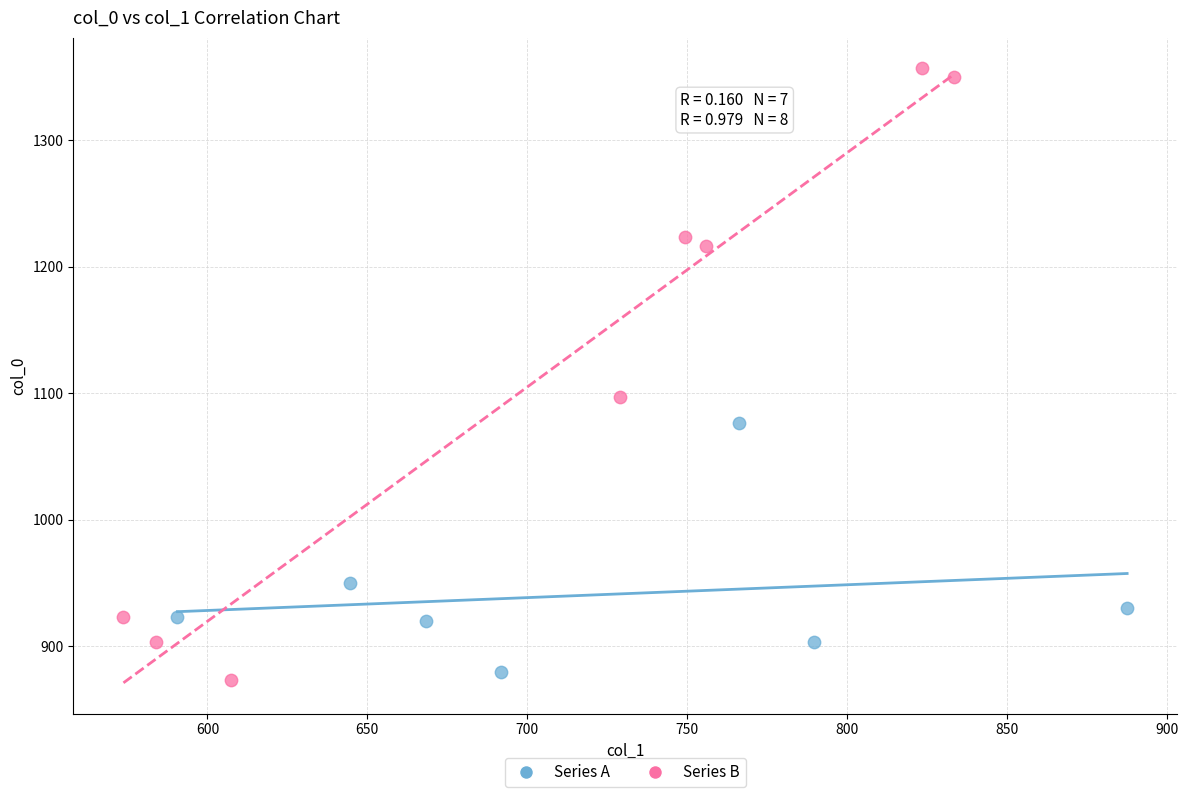

Which series reaches the minimum Y coordinate?

Series B